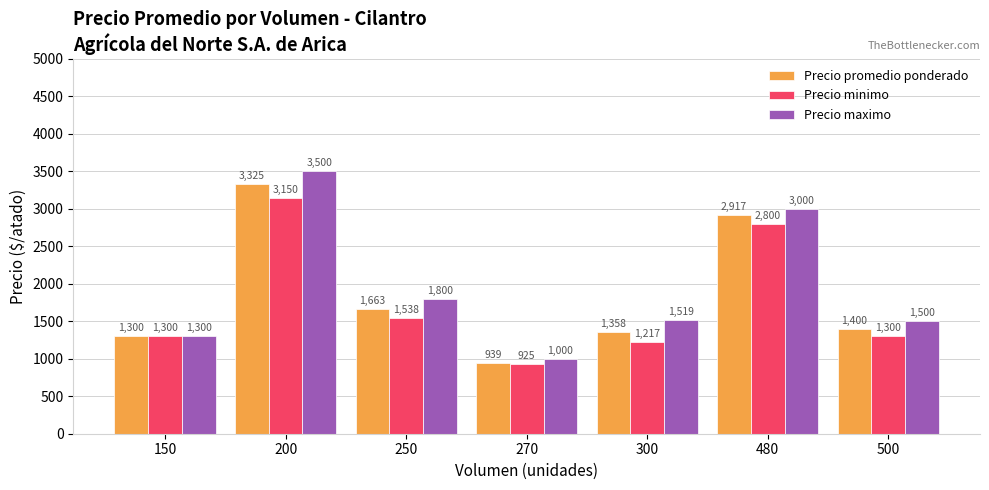

Which series has the largest total across all categories?

Precio maximo